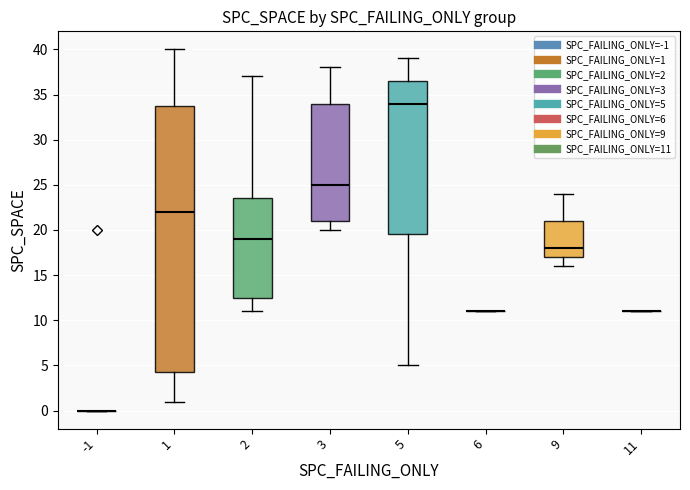

Reading left to right, read every box against the y-axis: the position of its median line, the range the box covers, and the ends of its whiskers. The values are not printed on the chart, so give them approximately, as read against the axis.

-1: box collapsed to a line at 0.0, whiskers 0.0 to 0.0
1: median 22.0, box 4.5 to 34.0, whiskers 1.0 to 40.0
2: median 19.0, box 12.5 to 23.5, whiskers 11.0 to 37.0
3: median 25.0, box 21.0 to 34.0, whiskers 20.0 to 38.0
5: median 34.0, box 19.5 to 36.5, whiskers 5.0 to 39.0
6: box collapsed to a line at 11.0, whiskers 11.0 to 11.0
9: median 18.0, box 17.0 to 21.0, whiskers 16.0 to 24.0
11: box collapsed to a line at 11.0, whiskers 11.0 to 11.0